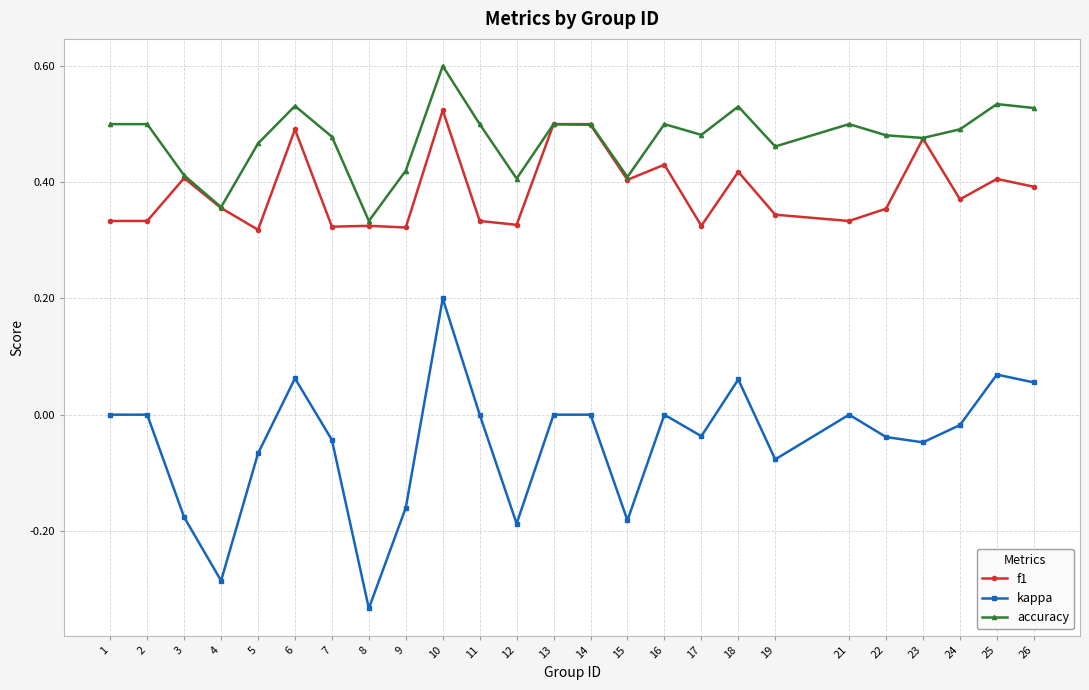

The value of f1 at 14 is 0.7. True or false?

False